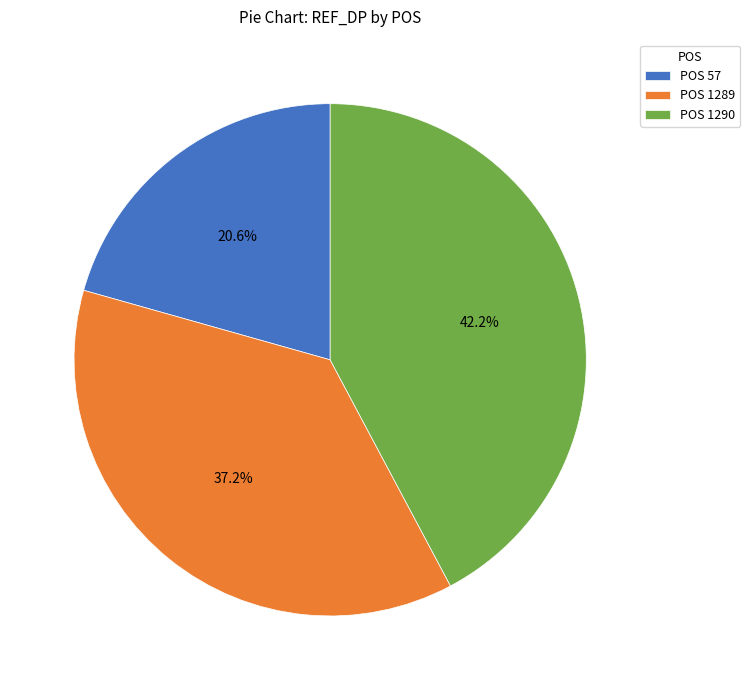

Which slice is the largest?

POS 1290